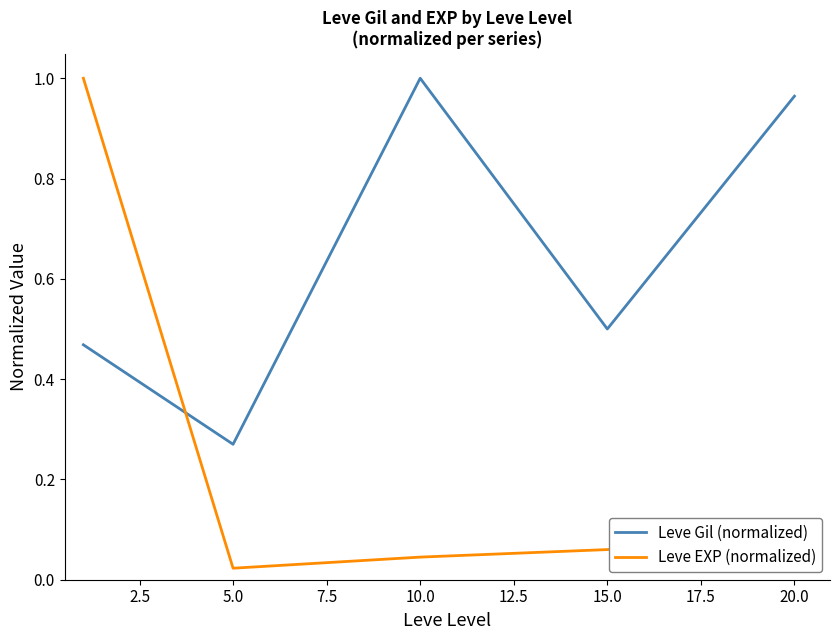

Which series has the widest spread of values?

Leve EXP (normalized)